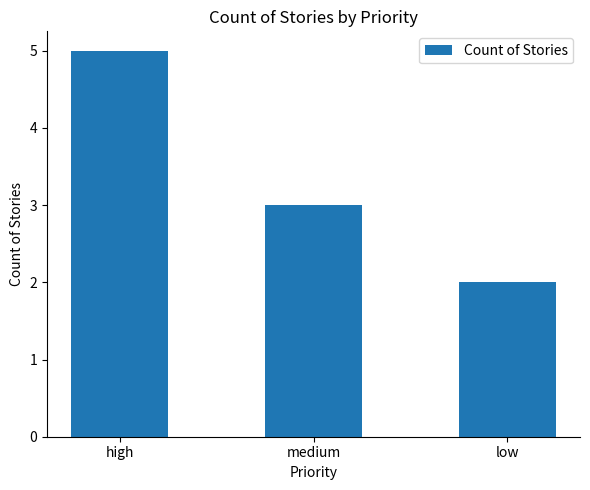

Which has a higher value, medium or high?

high